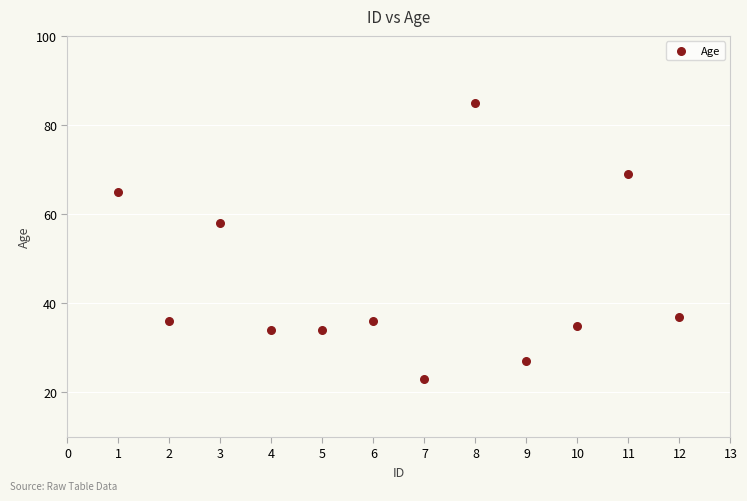

What Y value in the scatter plot is closest to 54?

58